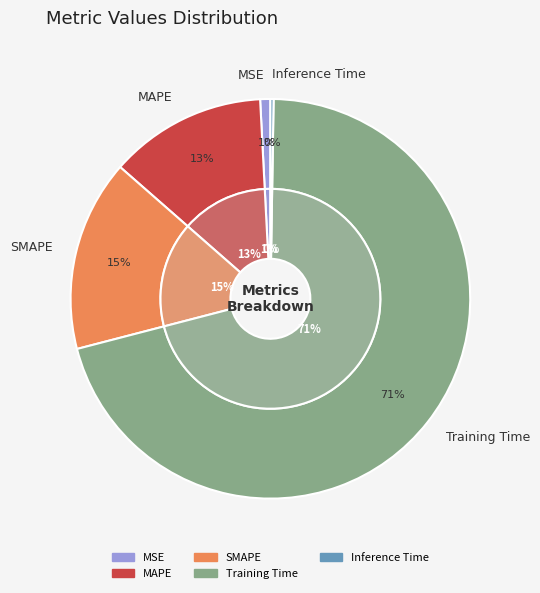

To the nearest percent, what is the combined percentage of Inference Time and MAPE?

13%